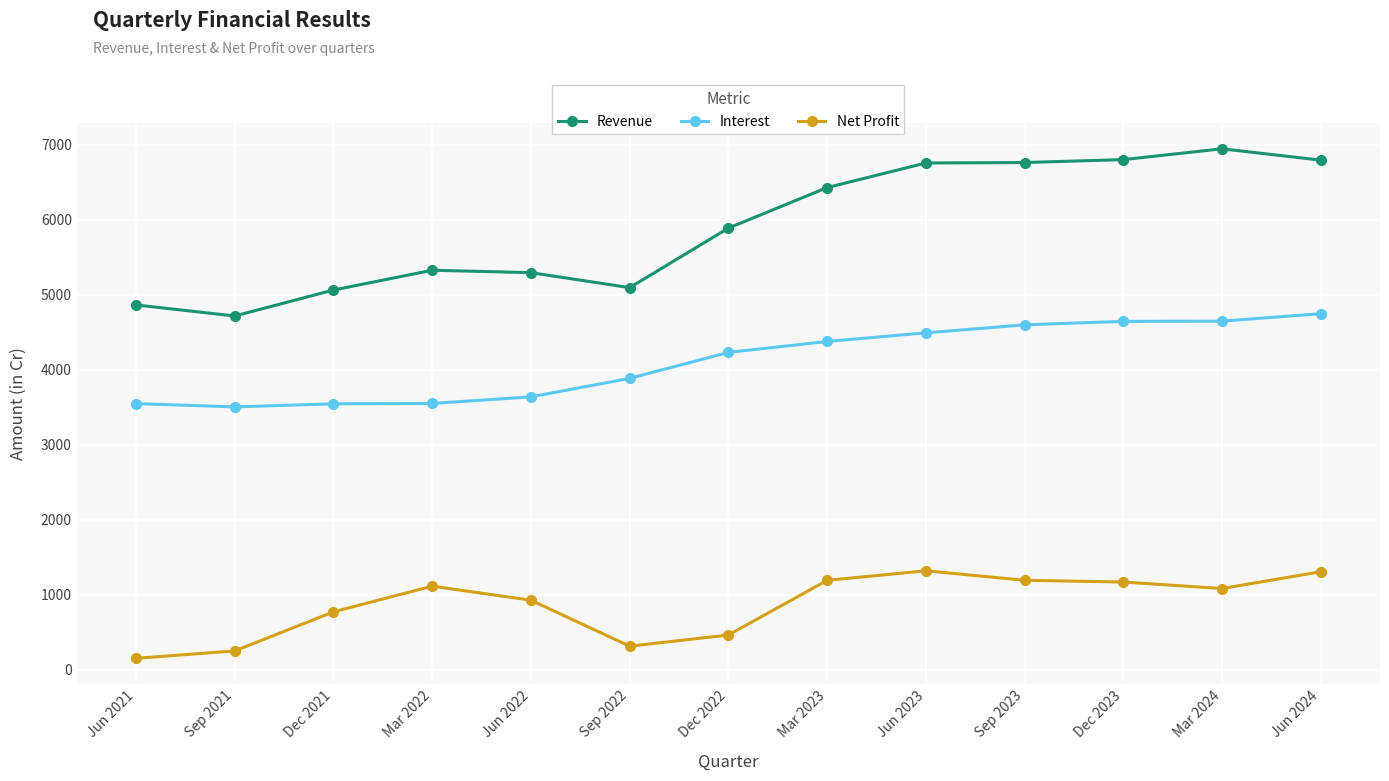

What is the sum of all Revenue values?

76761